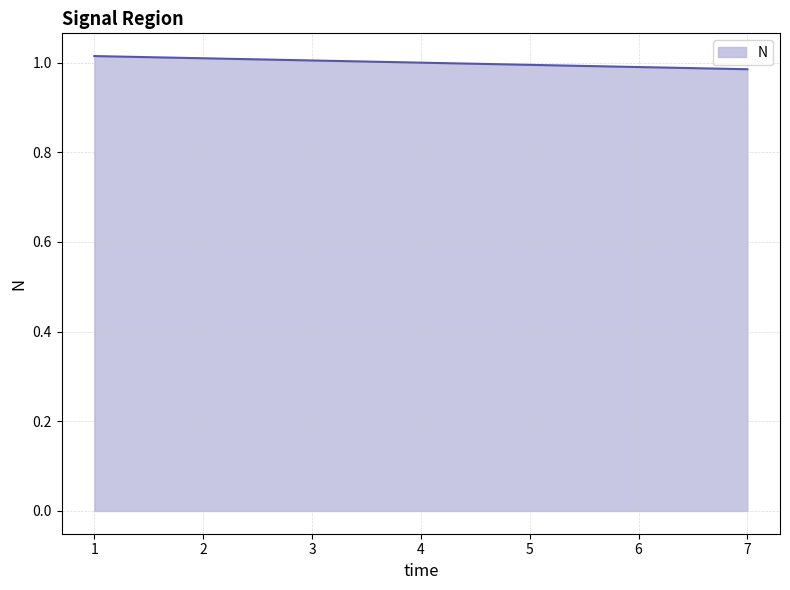

How many lines are shown in the chart?

1